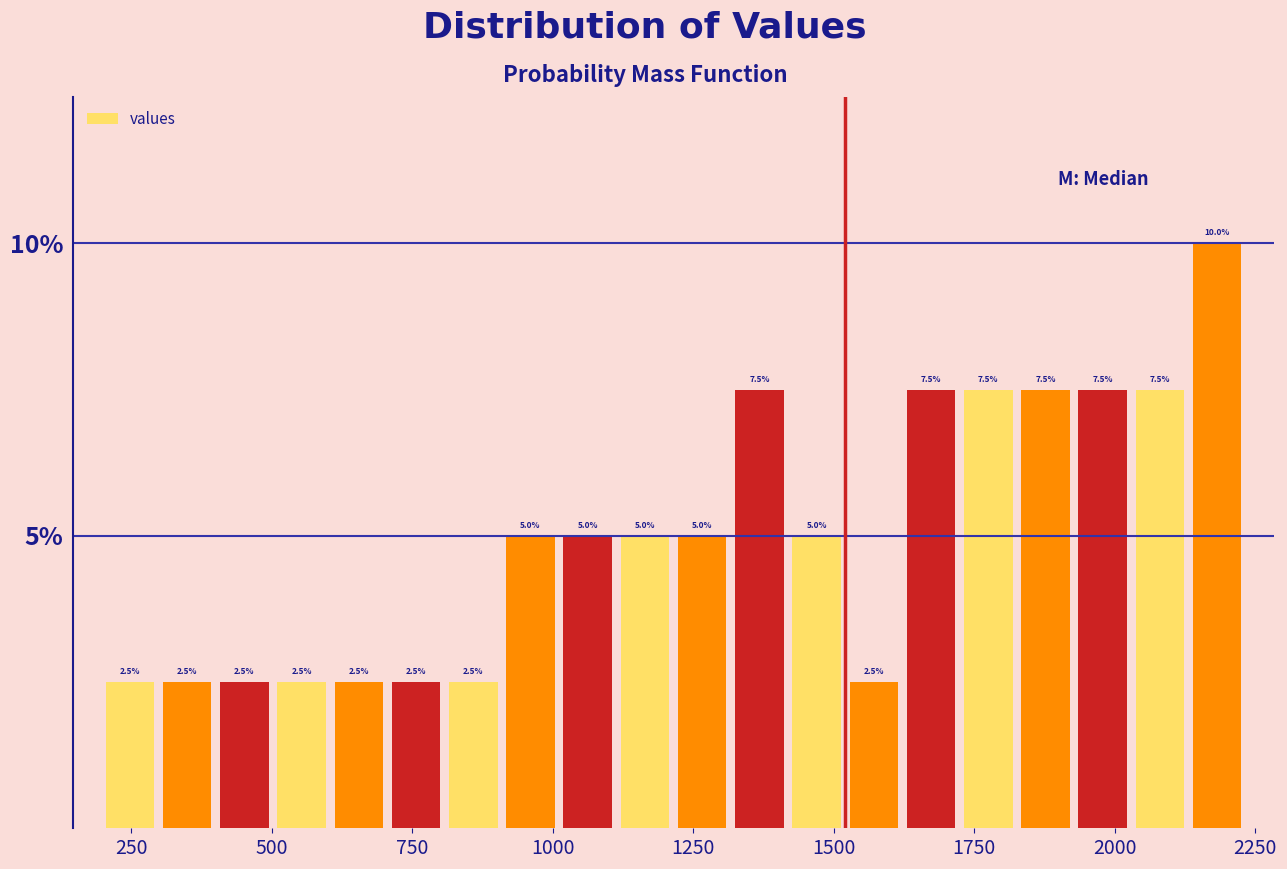

Around what value on the x-axis is the tallest bar? Give the approximate position of its centre, as read against the axis.

2200